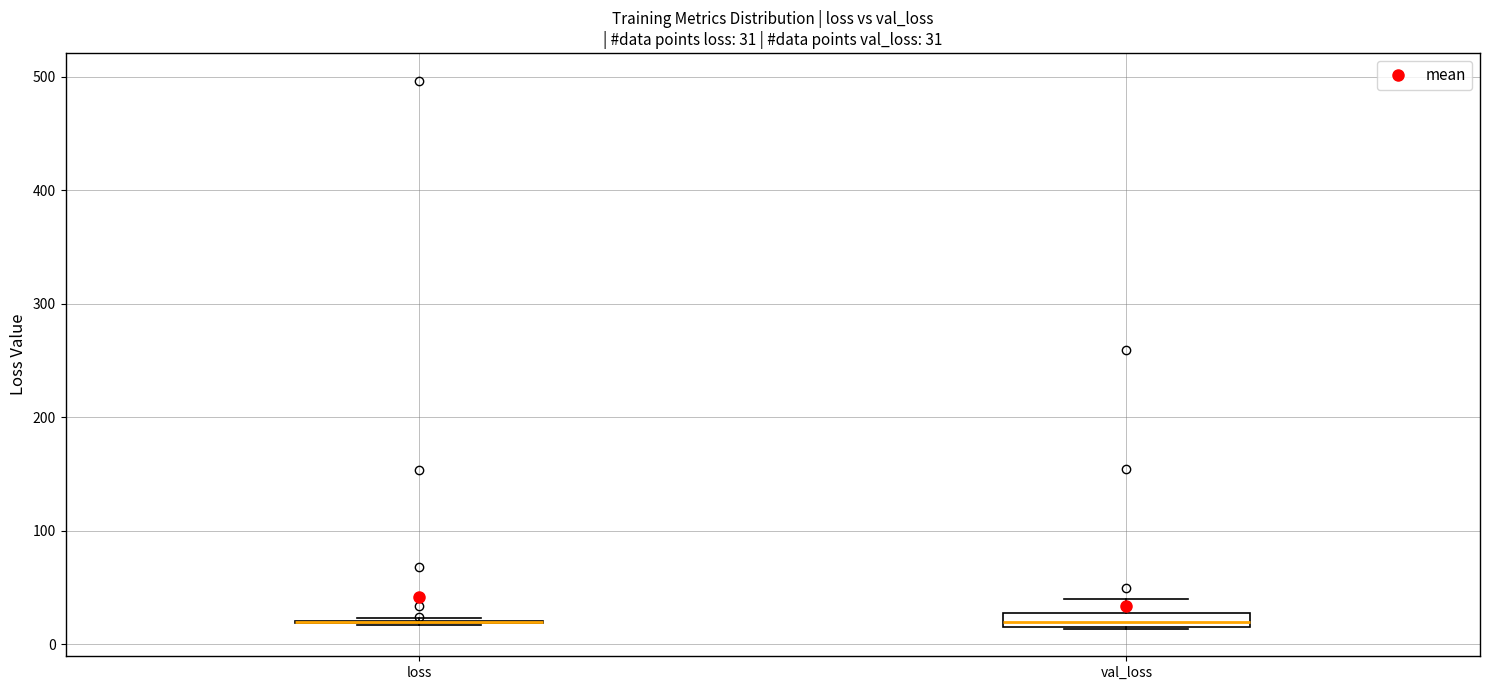

Which box is the tallest, from its lower edge to its upper edge?

val_loss